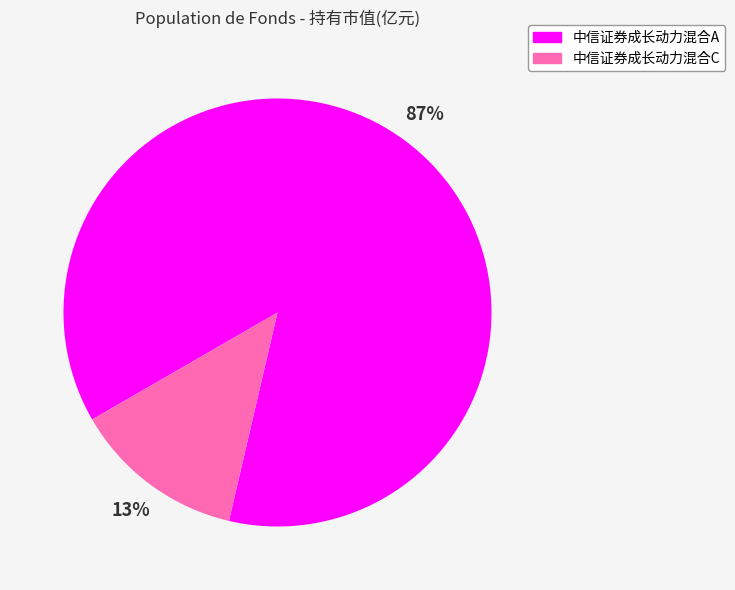

Count the number of slices in the pie.

2